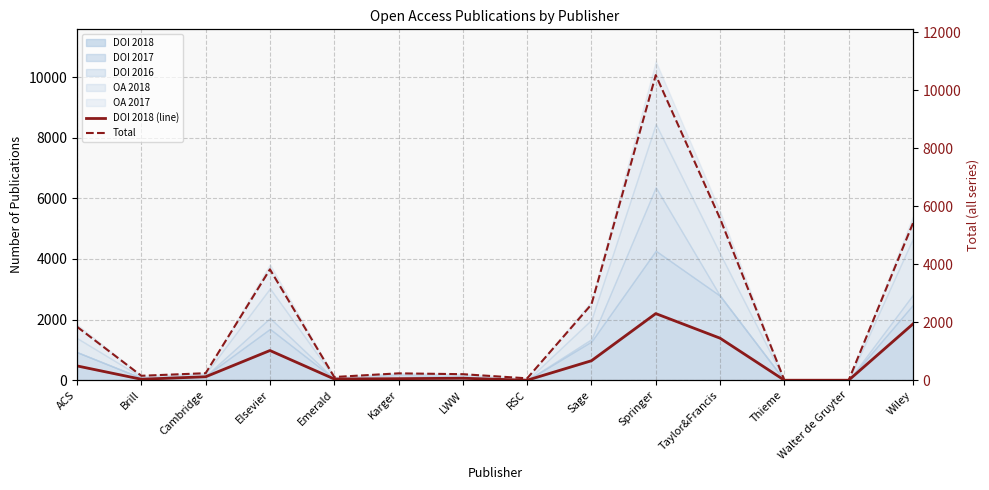

What position from the left is Springer?

10